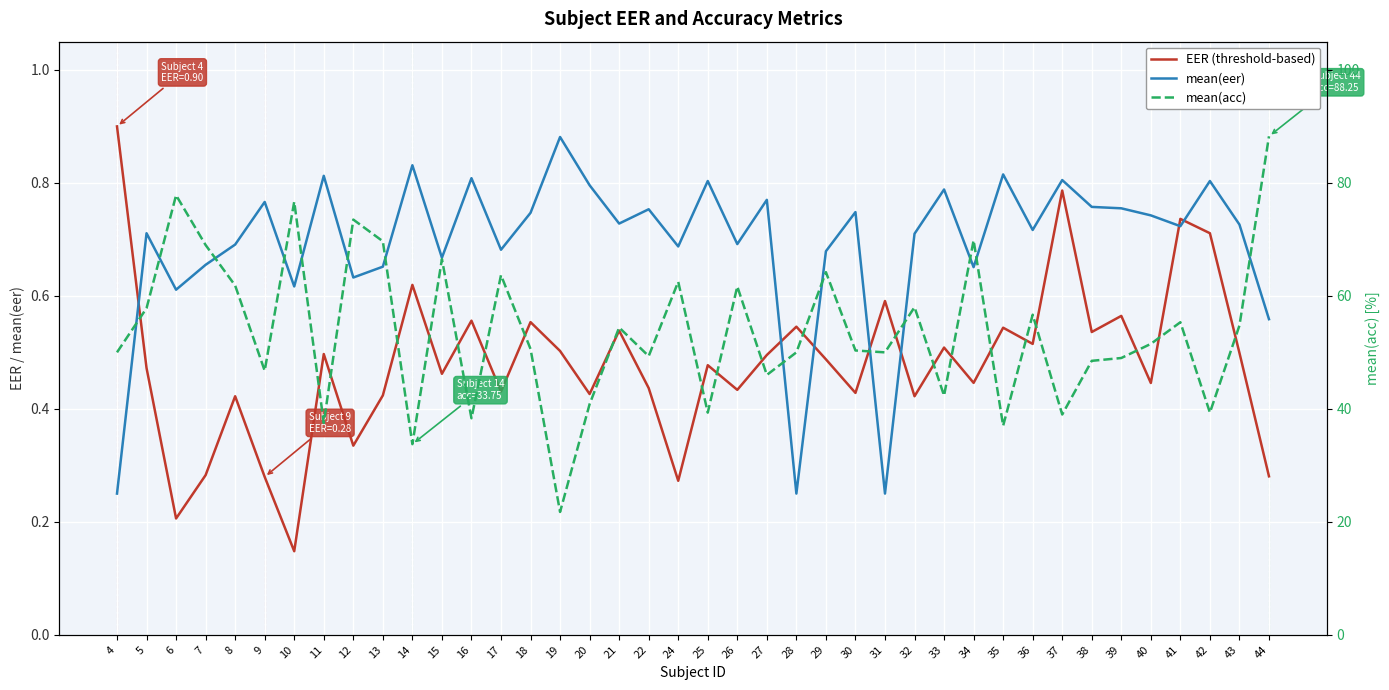

The value of mean(eer) at 8 is 0.5. True or false?

False